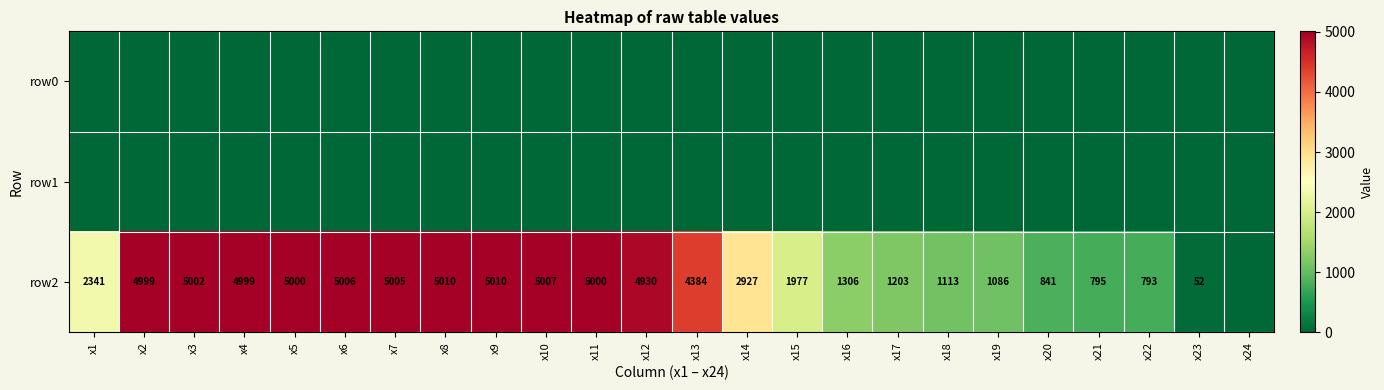

True or false: row2 has a value of 1715 at x2.

False